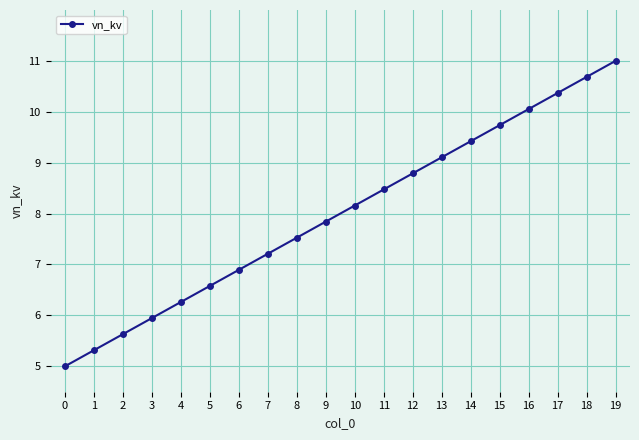

How many lines are shown in the chart?

1